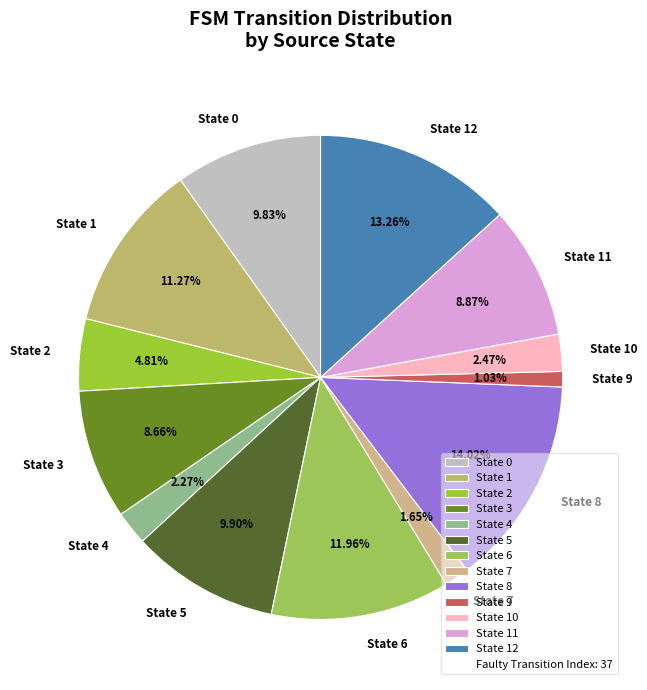

What is the ratio of the value at State 4 to the value at State 10?

0.9